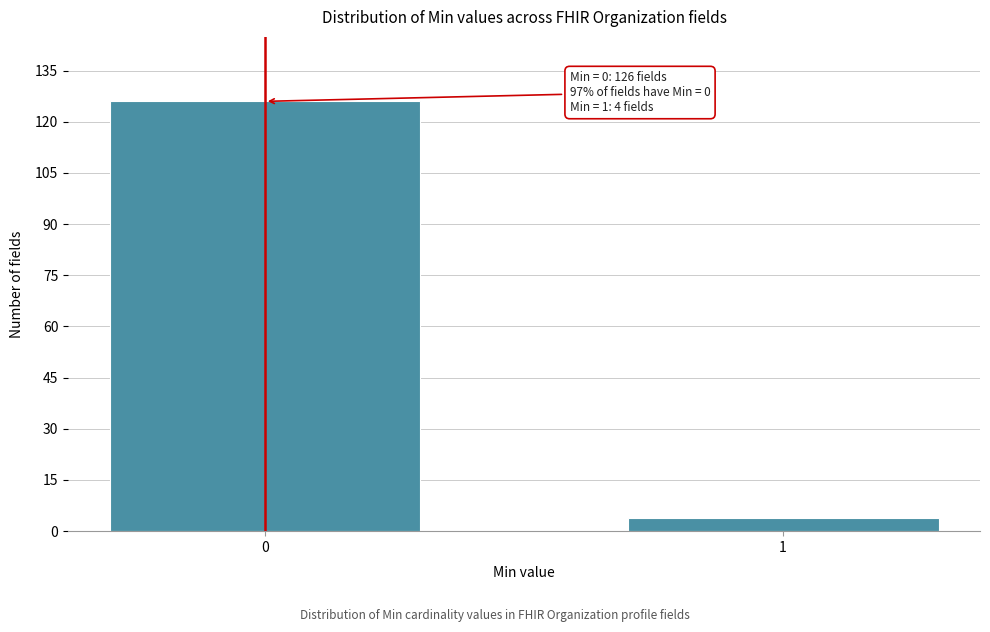

Reading left to right, list all the values displayed in this chart.

0=126	1=4